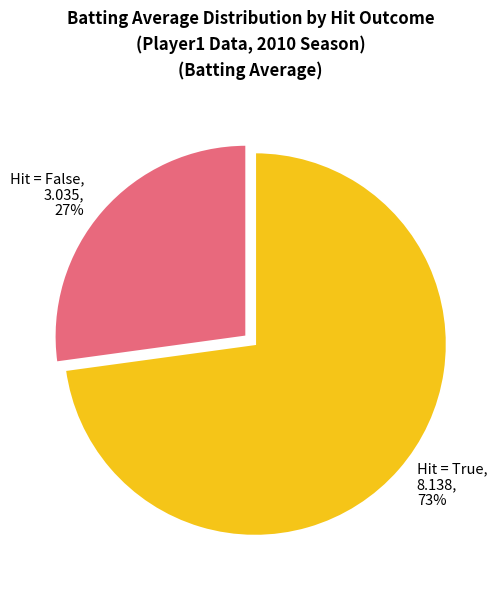

To the nearest percent, what portion does Hit = False, 3.035, 27% represent?

27%